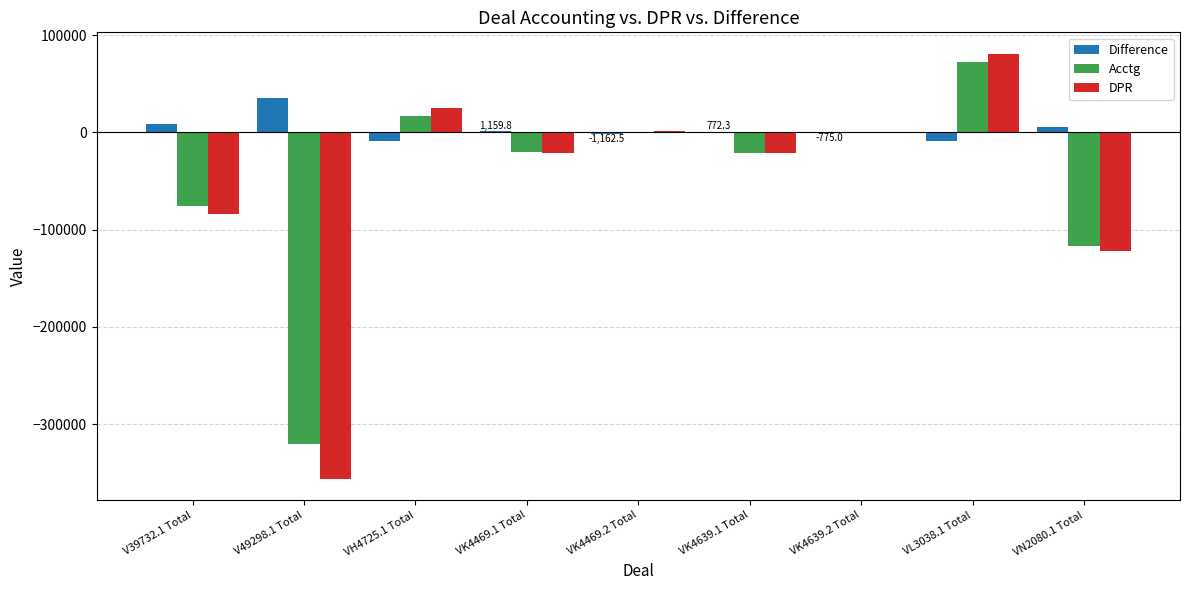

At which label does DPR first exceed -21549?

VH4725.1 Total